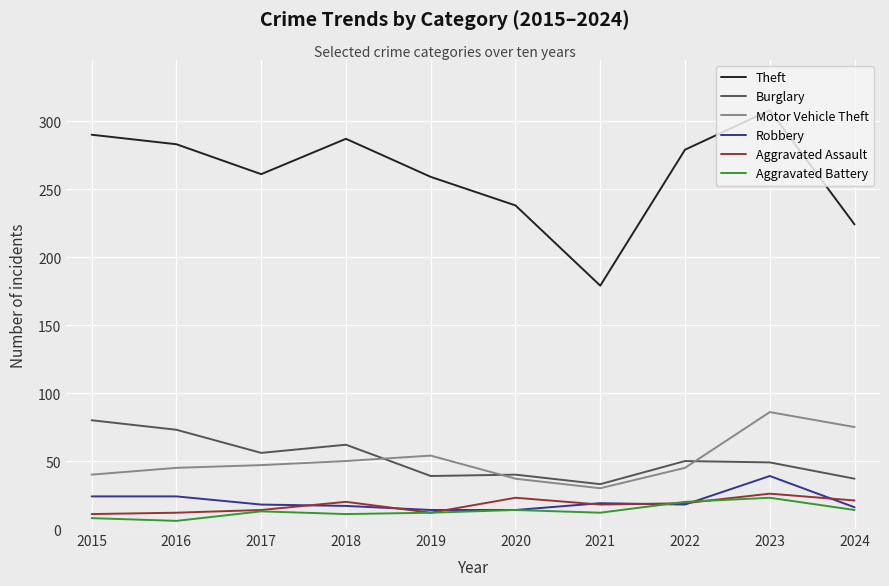

What is the spread (max minus min) of values at 2023?

285